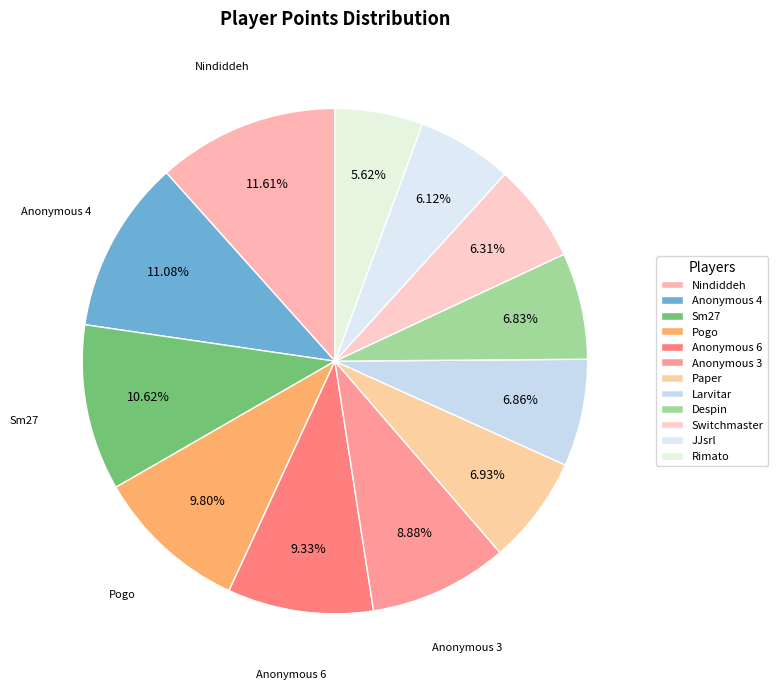

Is it true that Anonymous 6 is 24% of the pie?

False